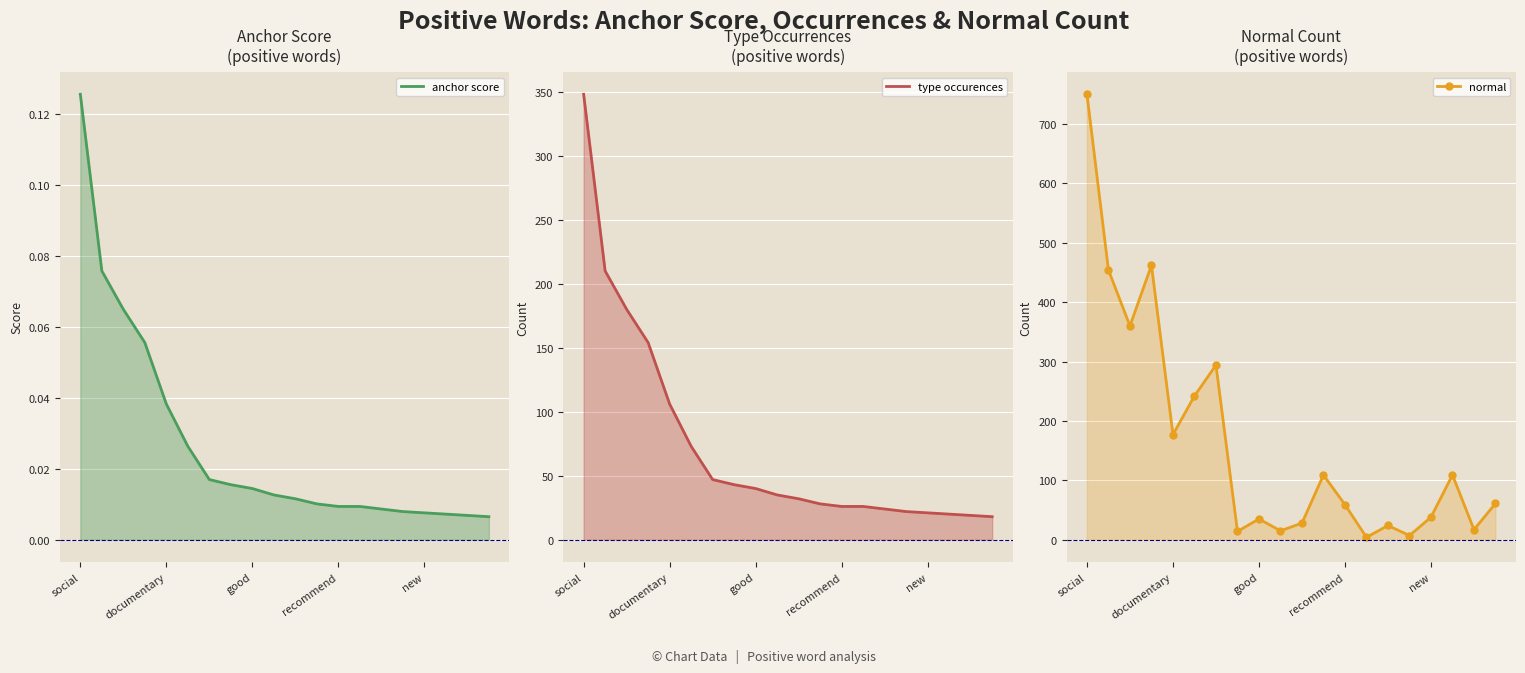

Rank the series by their average value, from highest to lowest.

normal, type occurences, anchor score